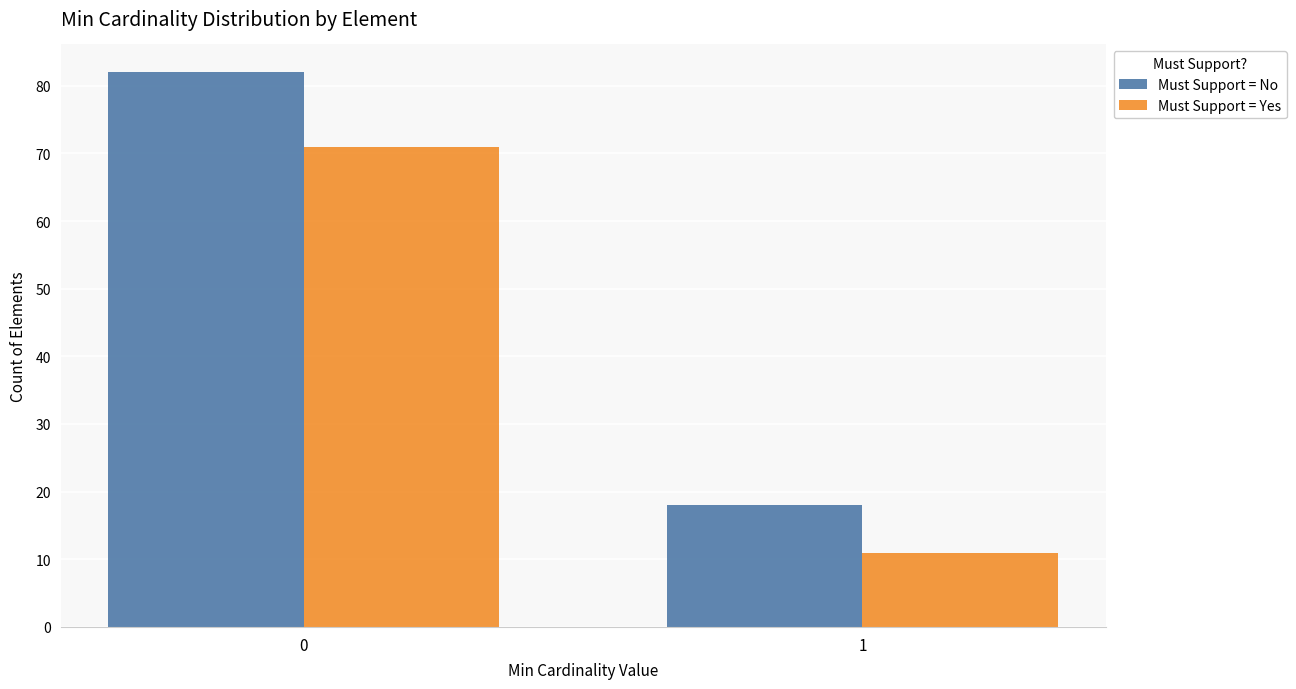

Reading right to left, list all the values displayed in this chart.

Must Support = No: 1=18	0=82
Must Support = Yes: 1=11	0=71